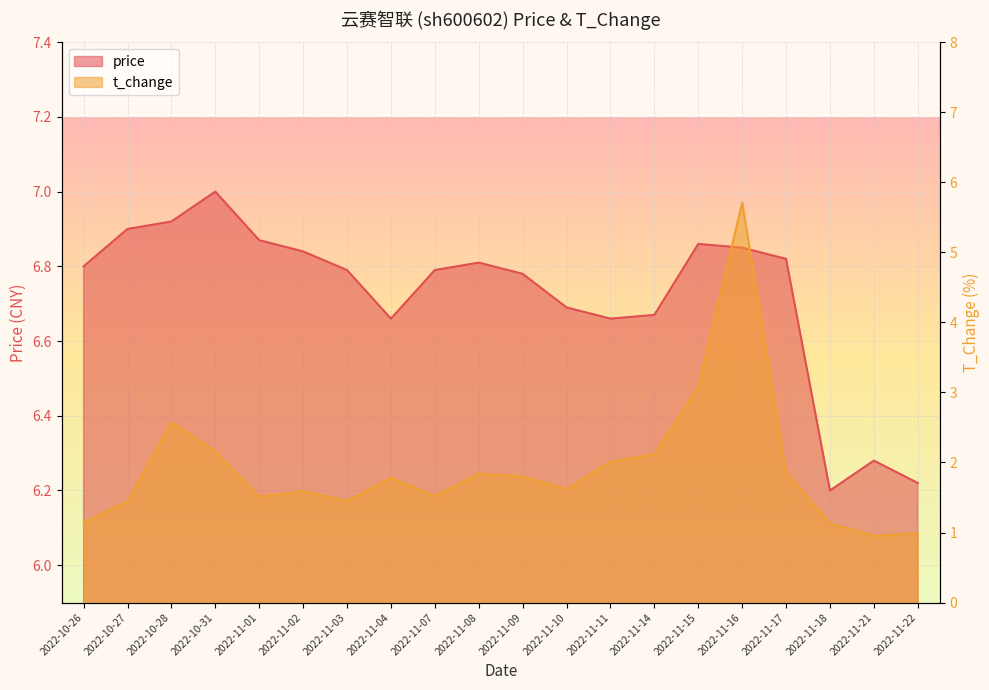

Which series has the largest range (max minus min)?

t_change